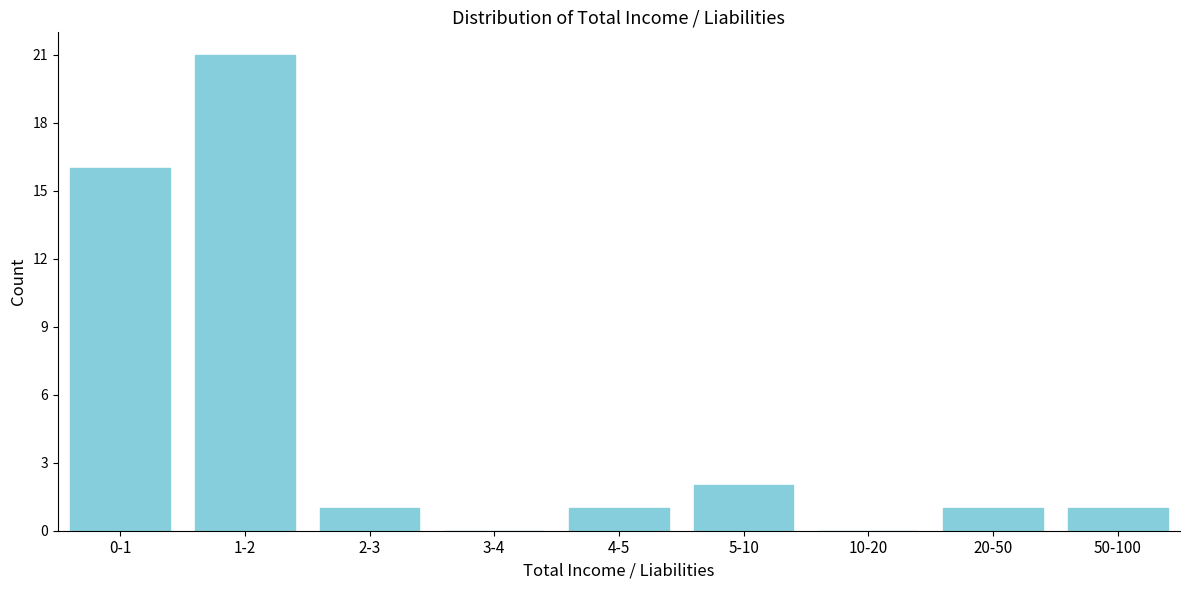

Reading left to right, what are all the values shown in this chart?

0-1=16	1-2=21	2-3=1	3-4=0	4-5=1	5-10=2	10-20=0	20-50=1	50-100=1